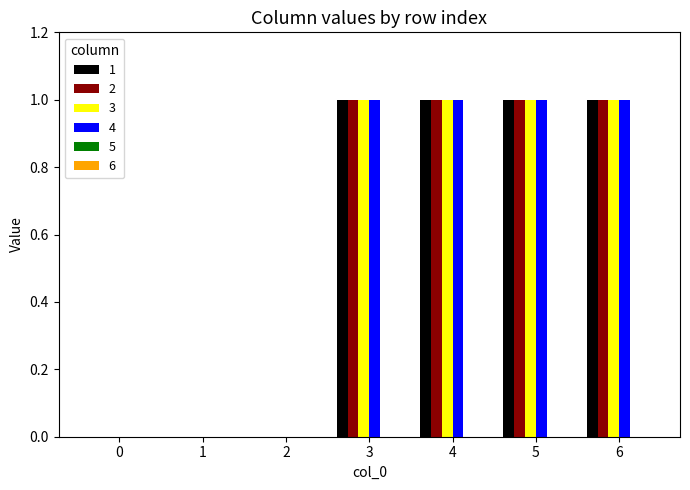

Is it true that 1 equals 1 at 0?

False